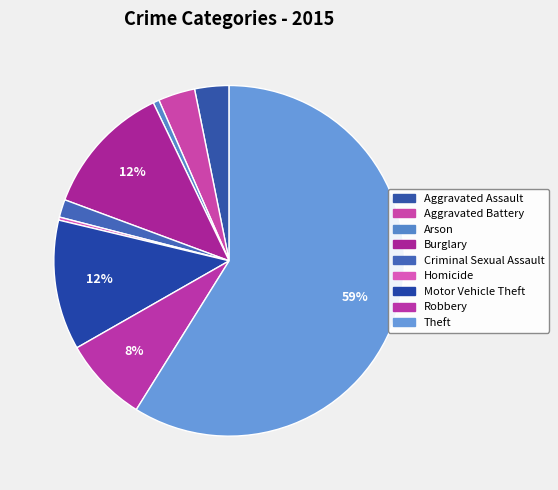

How many segments does this pie chart have?

9